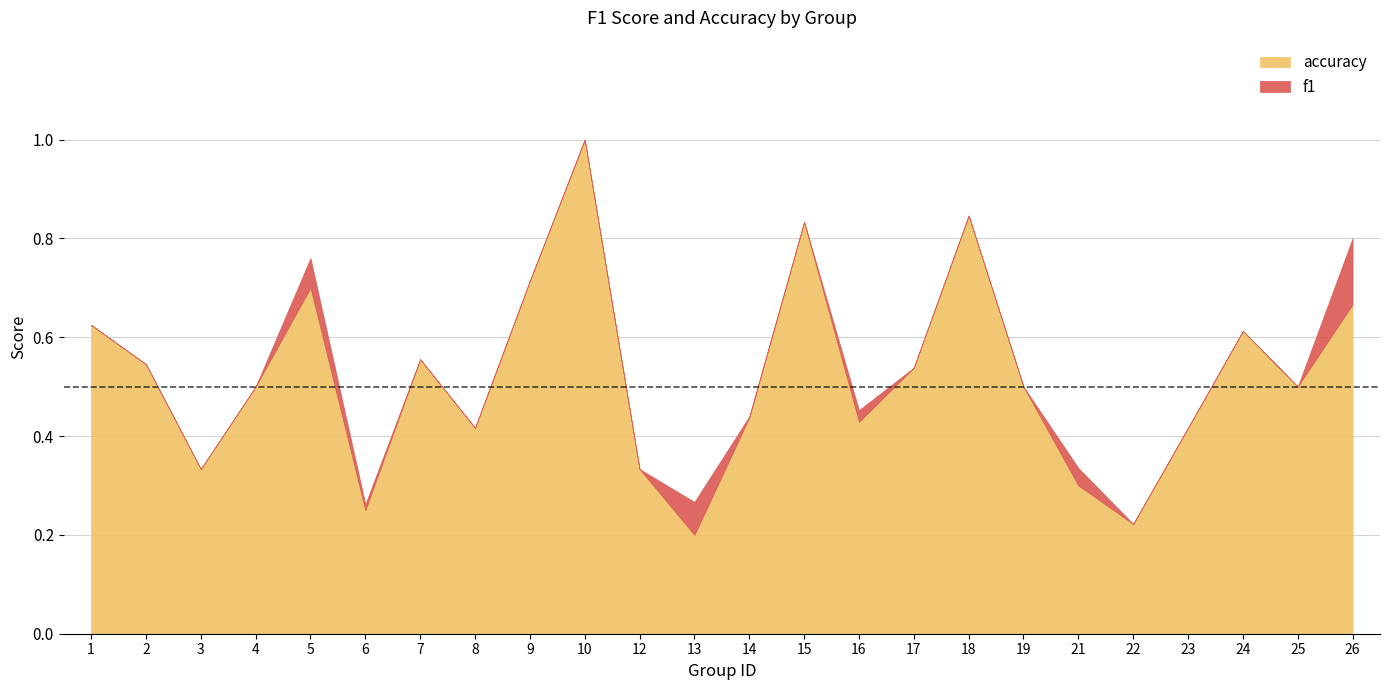

At which category is the sum across all series the highest?

10